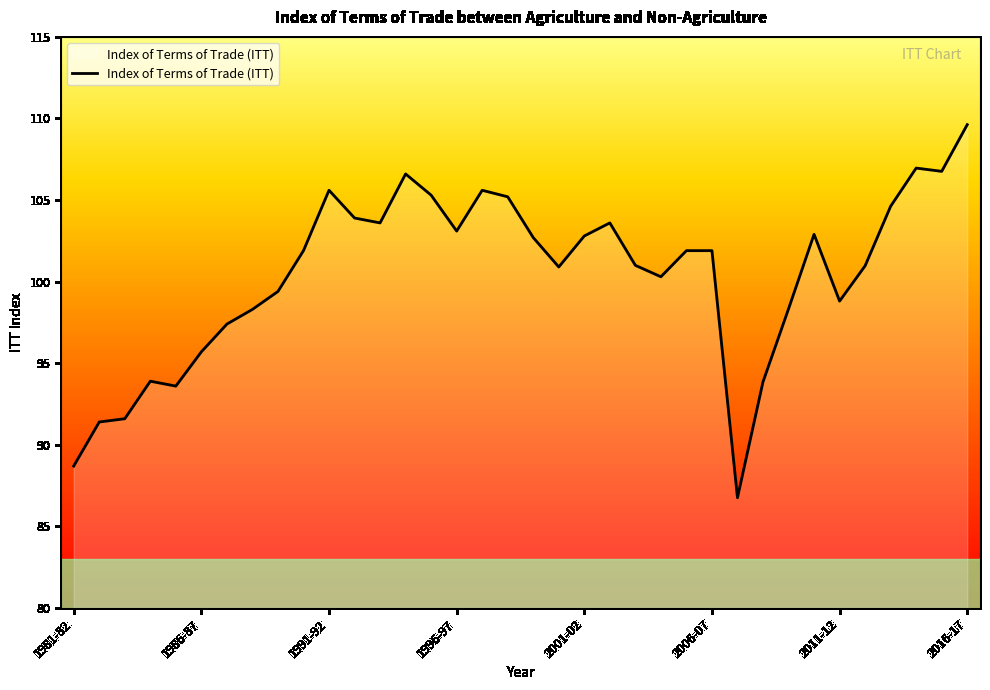

What is the maximum value shown in the chart?

109.6